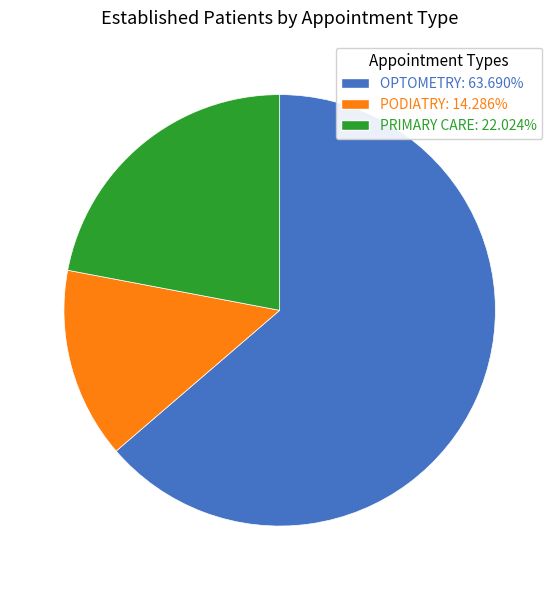

Is the sum of OPTOMETRY: 63.690% and PRIMARY CARE: 22.024% greater than half?

Yes